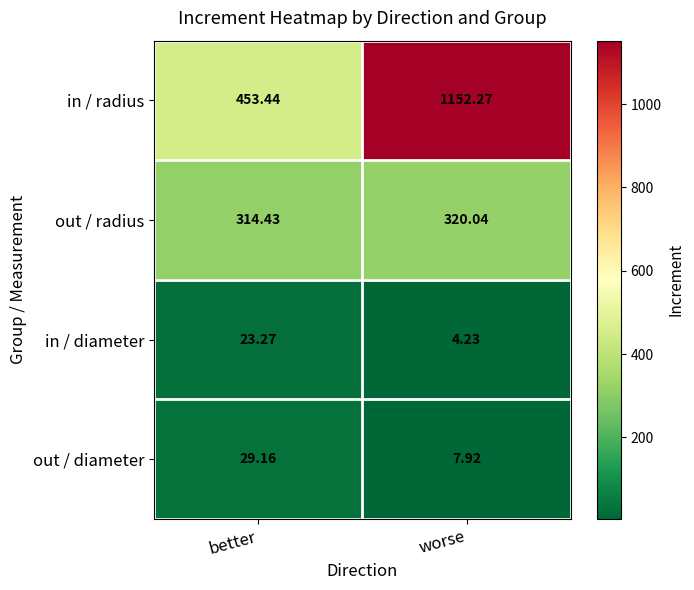

At which category is the sum across all series the highest?

worse